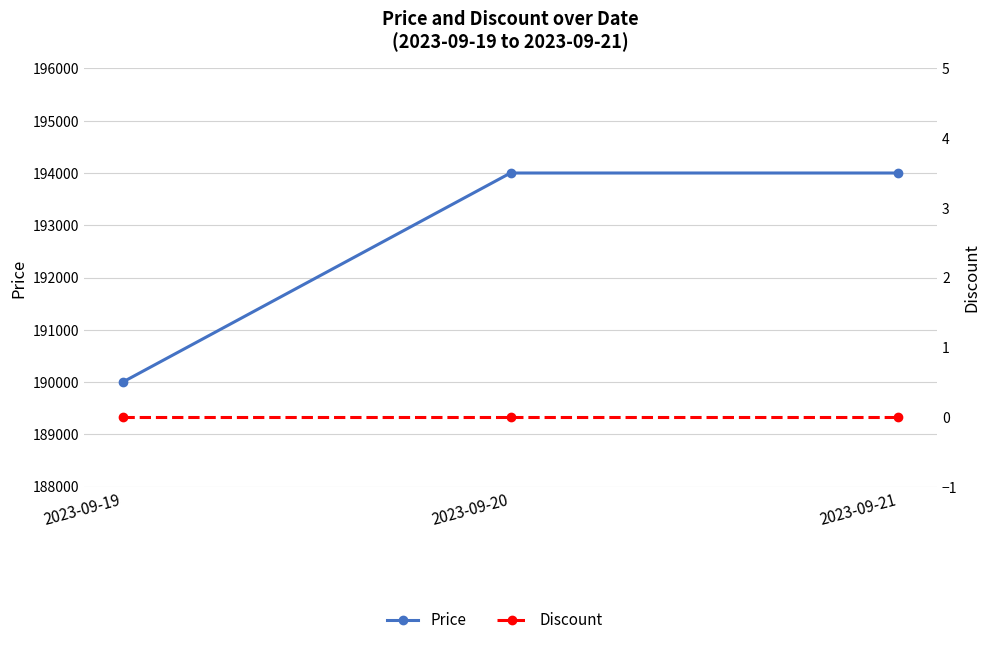

The Price series shows 308348 at 2023-09-20. True or false?

False